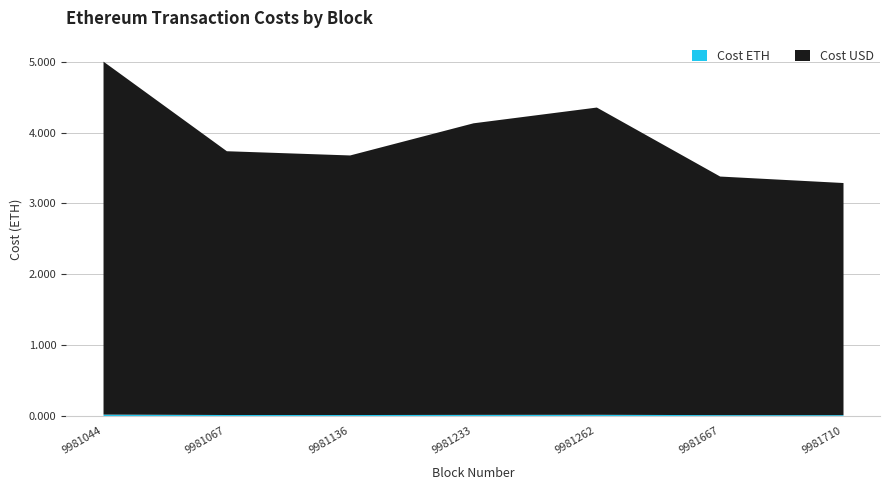

Which series has the widest spread of values?

Cost USD